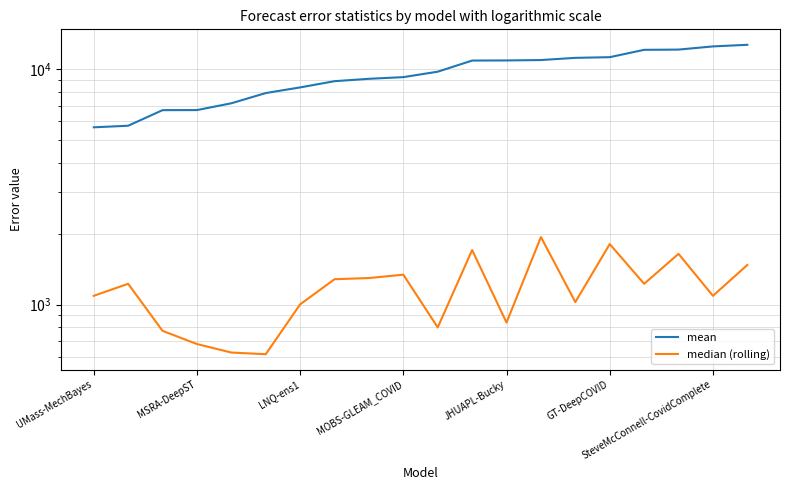

Is it true that median (rolling) equals 1281.1 at 7?

True